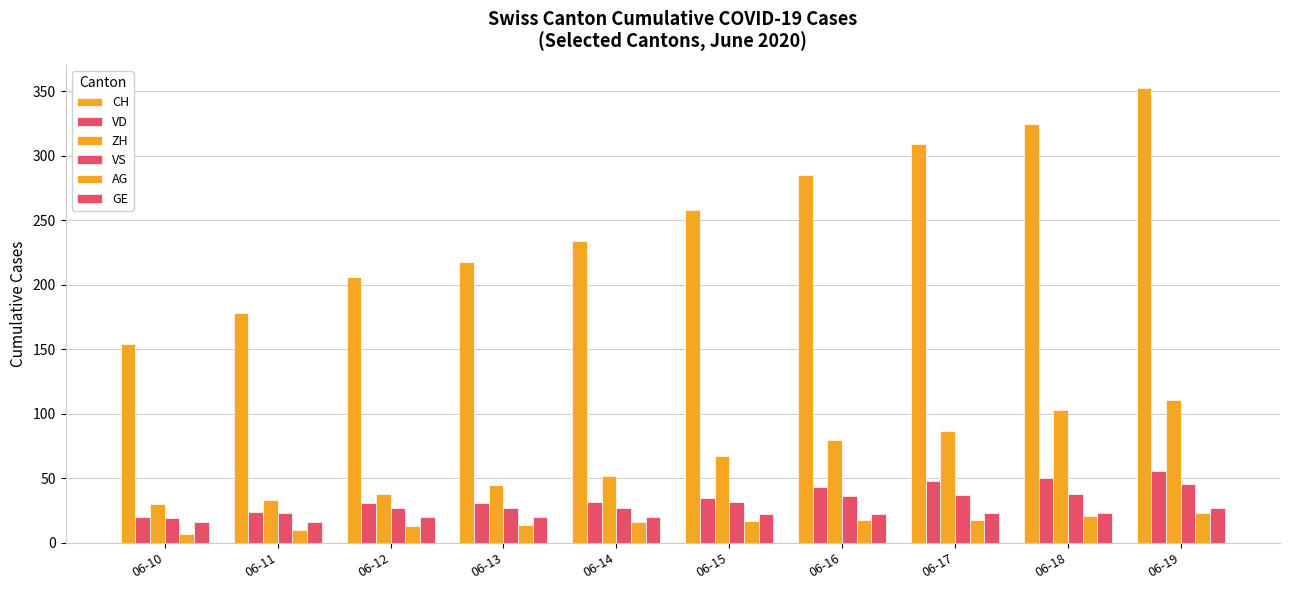

Where is VS nearest to the value 32?

06-15